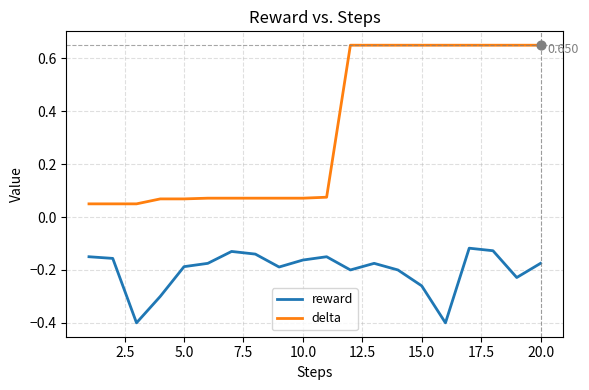

Which series has the widest spread of values?

delta